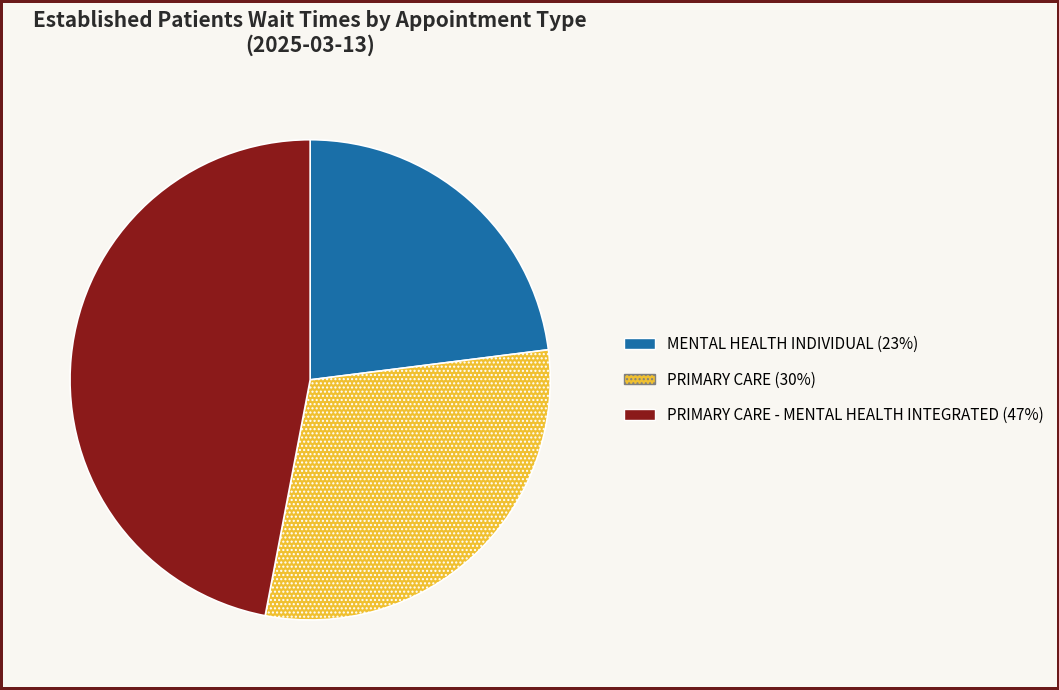

Is there a majority slice in this chart?

No